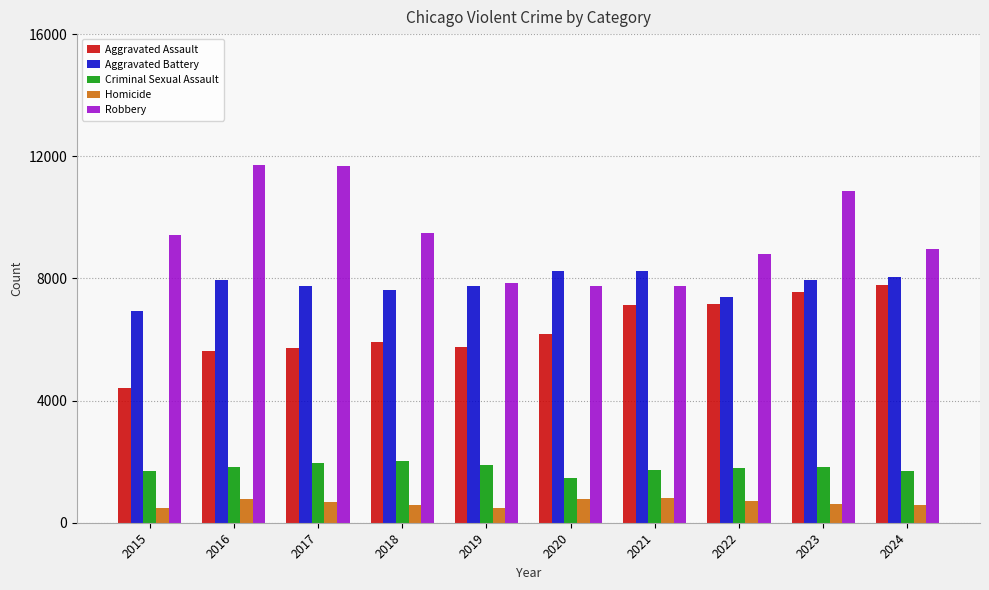

Are the bars grouped side by side (vs. stacked)?

Yes